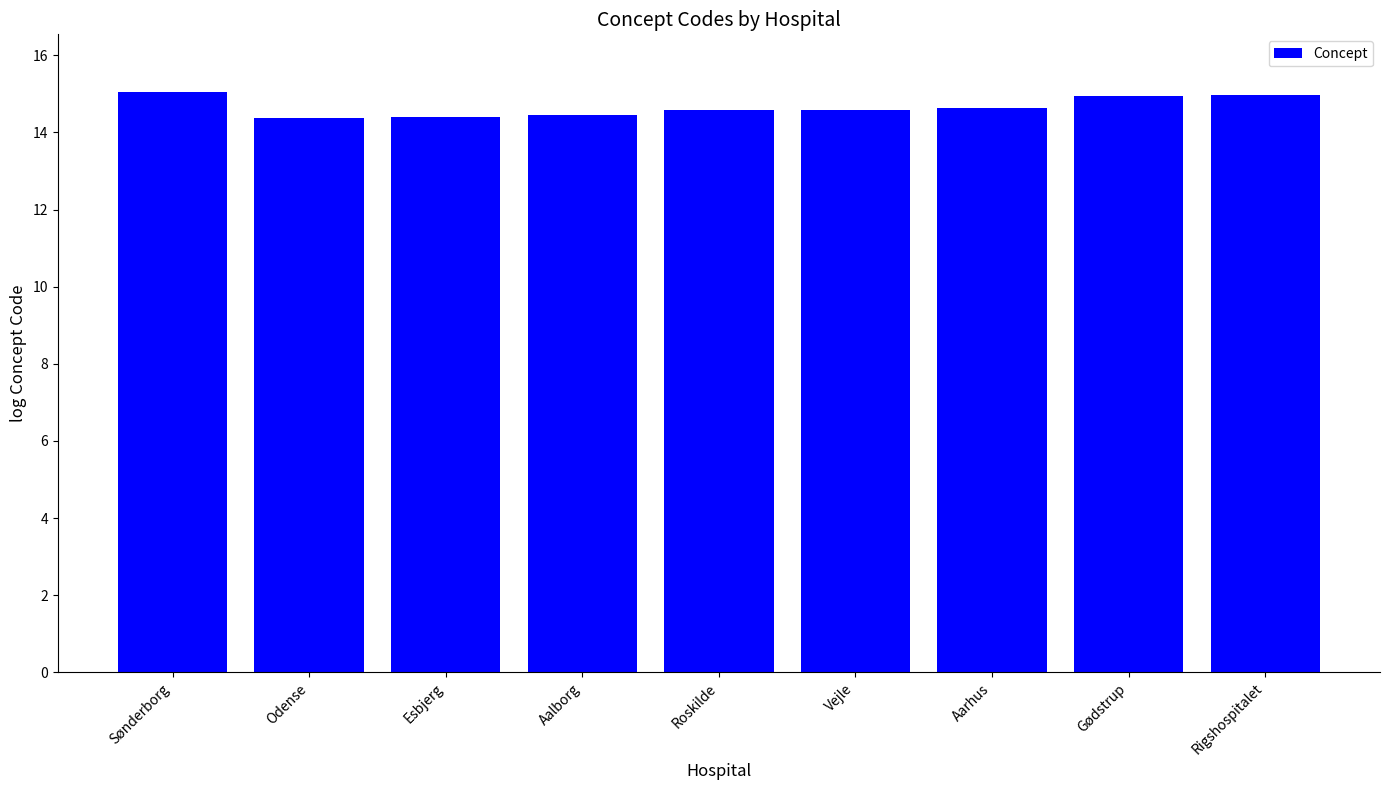

How many distinct data groups are displayed?

1